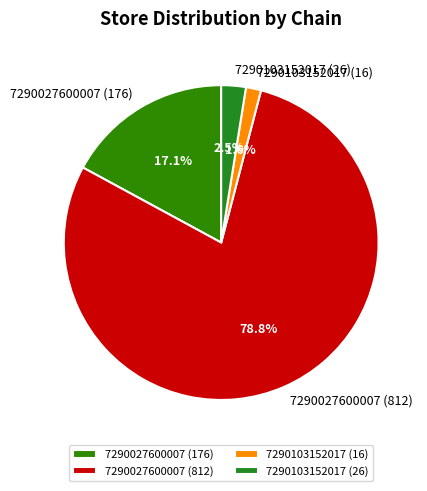

True or false: 7290027600007 (176) accounts for 17% of the total.

True